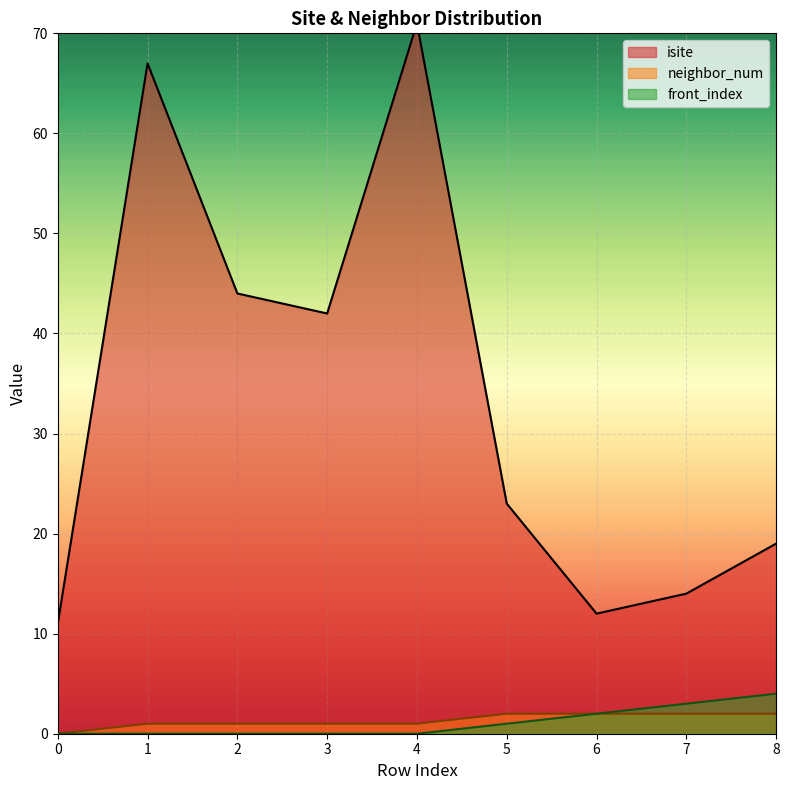

The isite series shows 11 at 0. True or false?

True